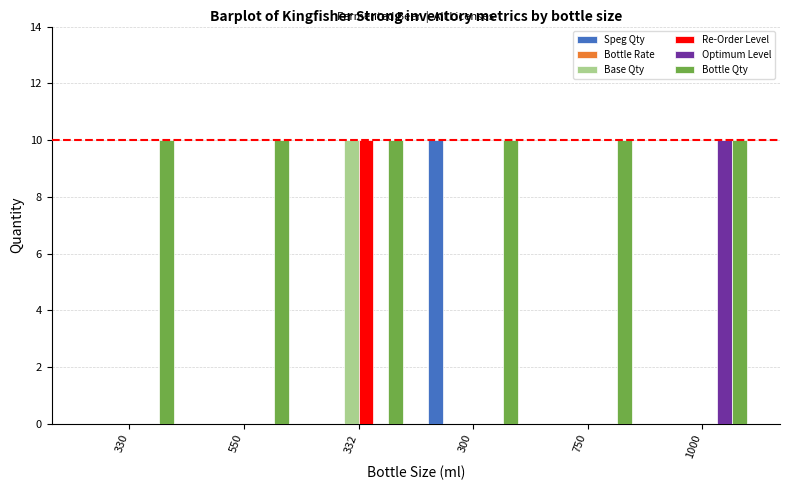

How many groups of bars are there?

6